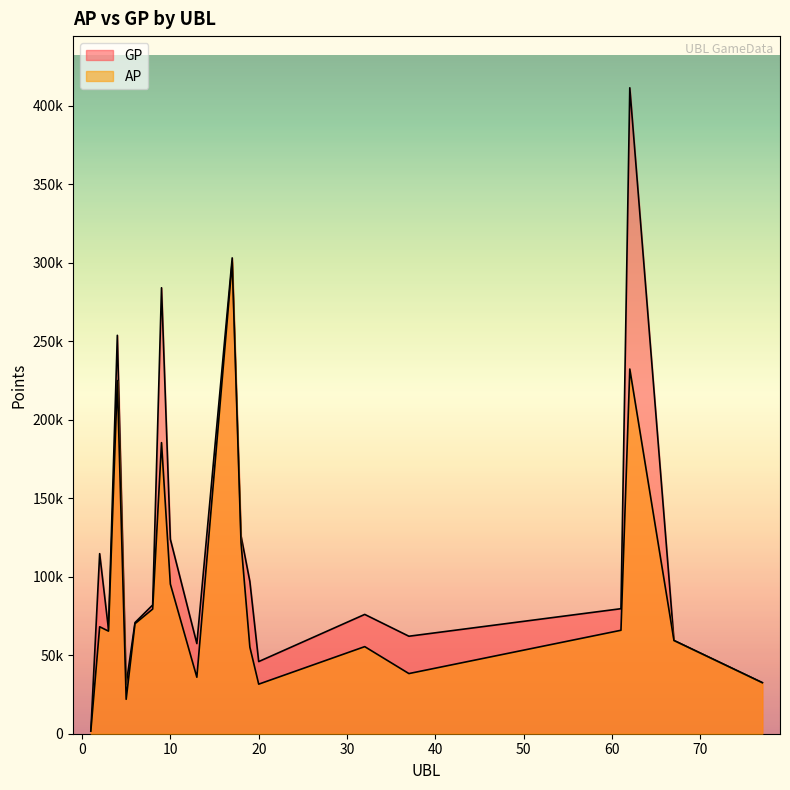

Which category has the highest value in the AP series?

17